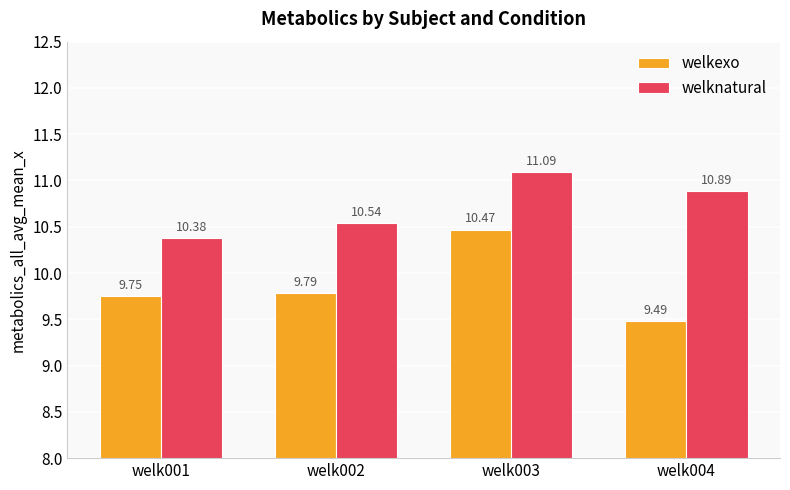

Are the bars horizontal?

No